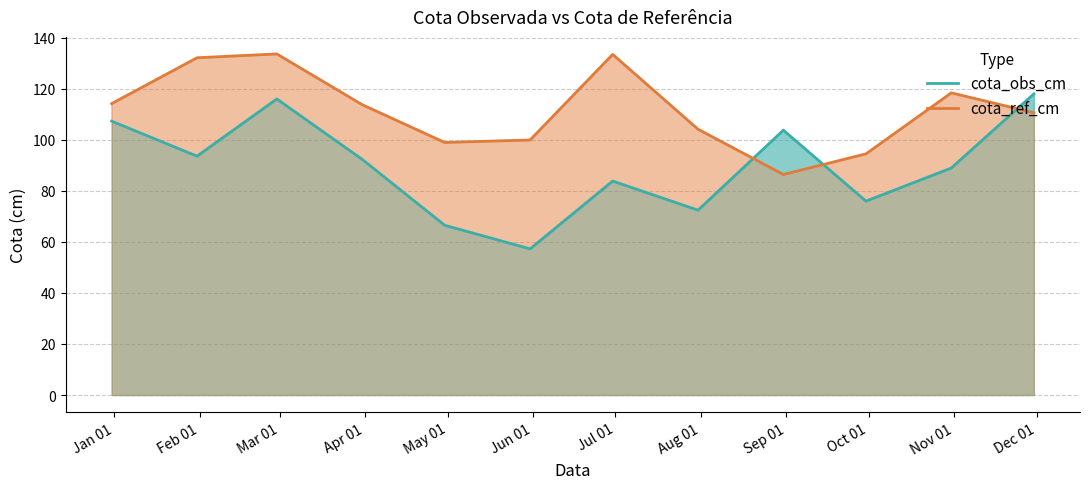

Rank the series by their maximum value, from lowest to highest.

cota_obs_cm, cota_ref_cm